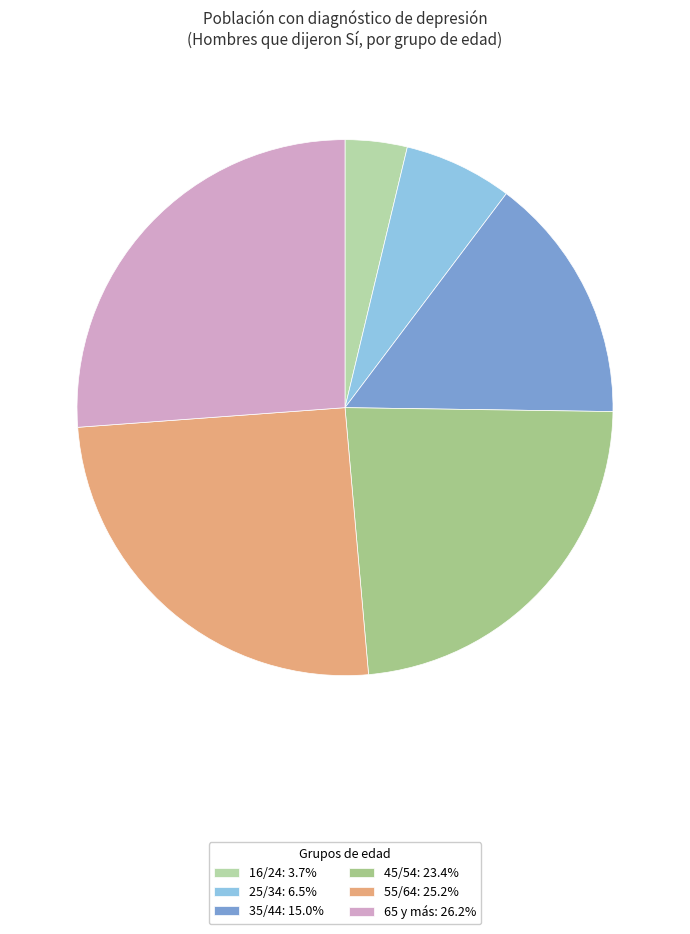

To the nearest percent, what portion does 16/24 represent?

4%